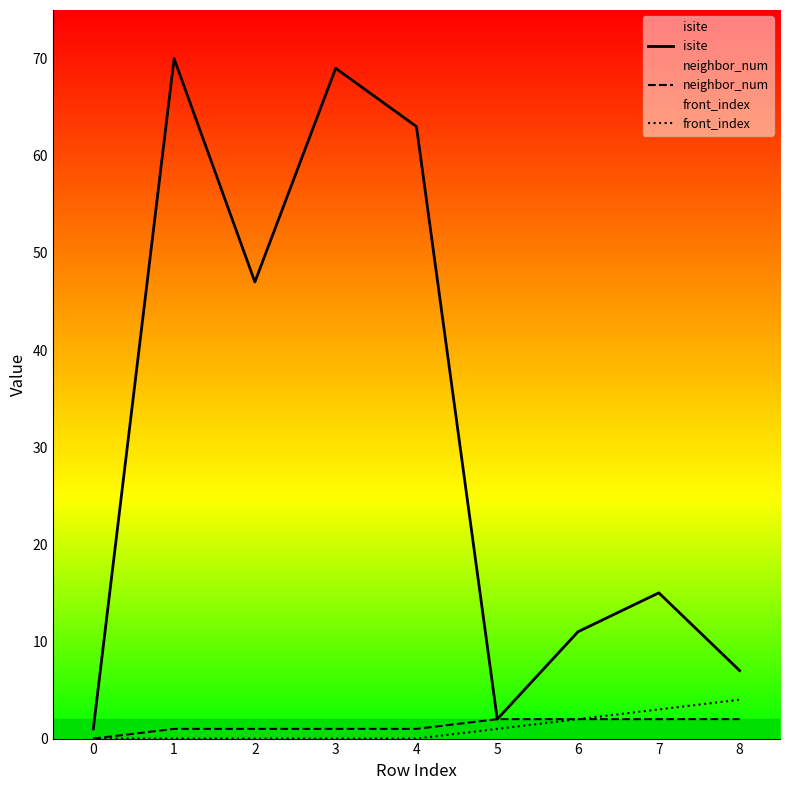

What is the average value of the front_index series?

1